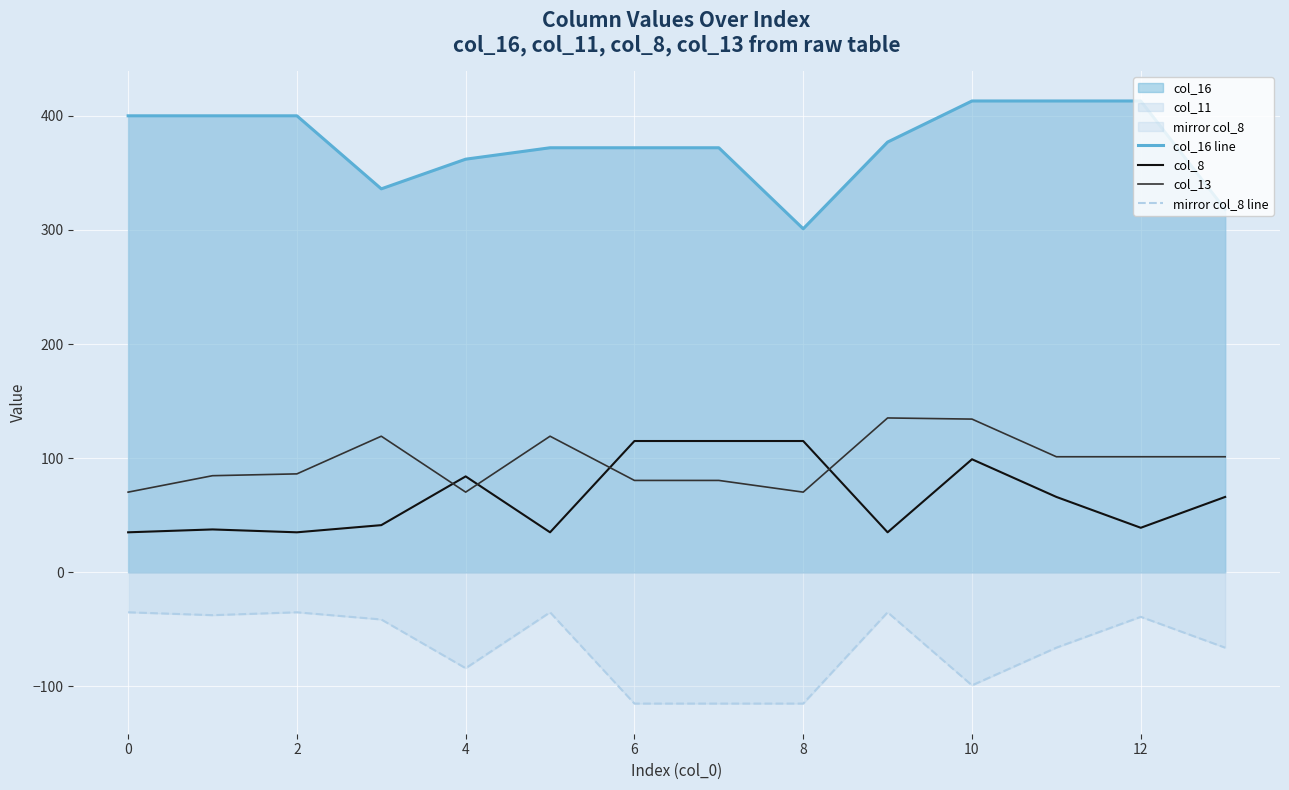

True or false: mirror col_8 line and col_16 line cross at least once.

False